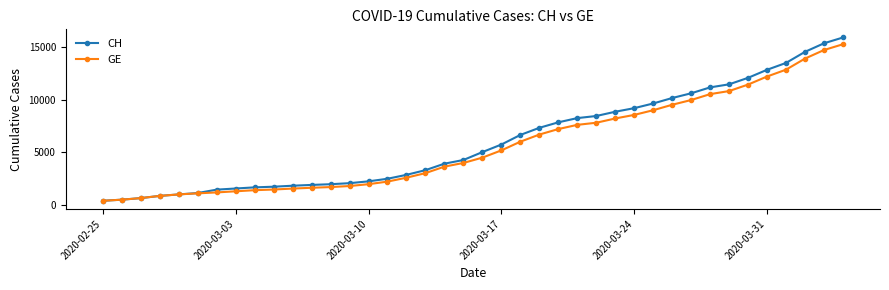

What are all the series names shown in the legend?

CH, GE